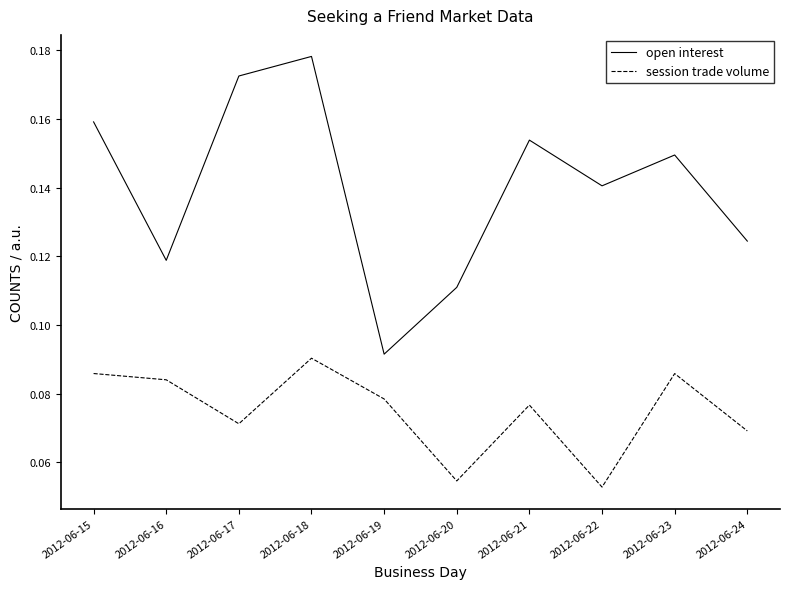

True or false: open interest has a value of 0.0 at 2012-06-21.

False